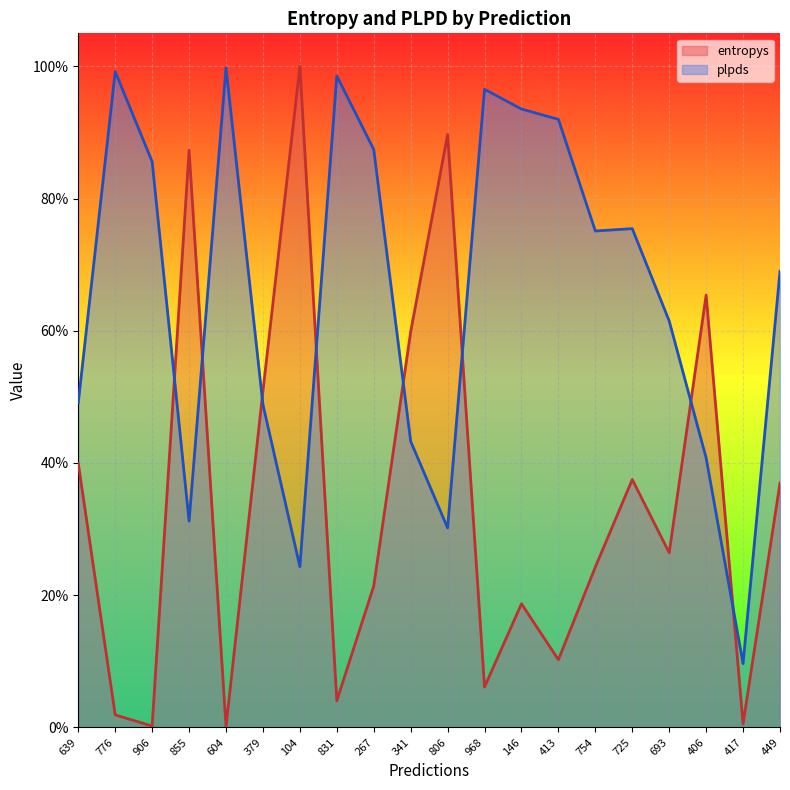

Reading left to right, what are all the values shown in this chart?

entropys: 0.4	0.0	0.0	0.9	0.0	0.5	1.0	0.0	0.2	0.6	0.9	0.1	0.2	0.1	0.2	0.4	0.3	0.7	0.0	0.4
plpds: 0.5	1.0	0.9	0.3	1.0	0.5	0.2	1.0	0.9	0.4	0.3	1.0	0.9	0.9	0.8	0.8	0.6	0.4	0.1	0.7